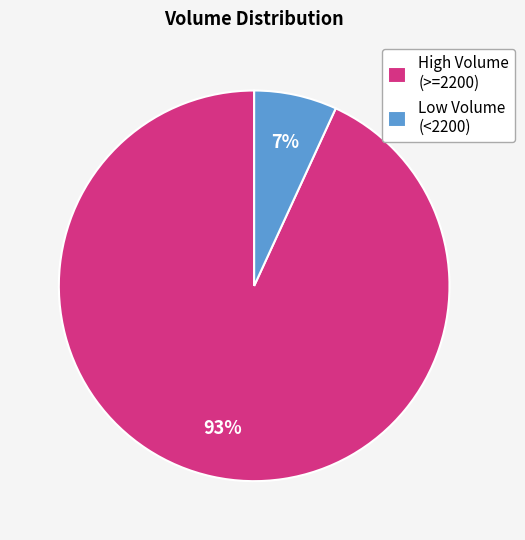

What percentage is the Low Volume (<2200) slice, to the nearest percent?

7%